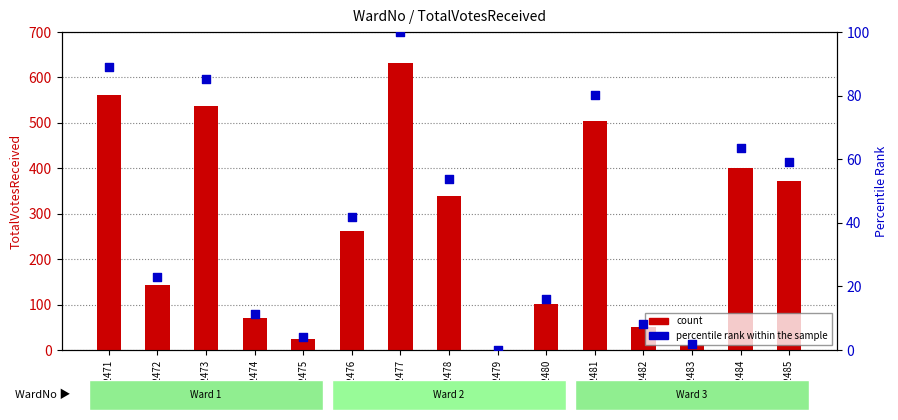

At how many categories does at least one series exceed 11?

14